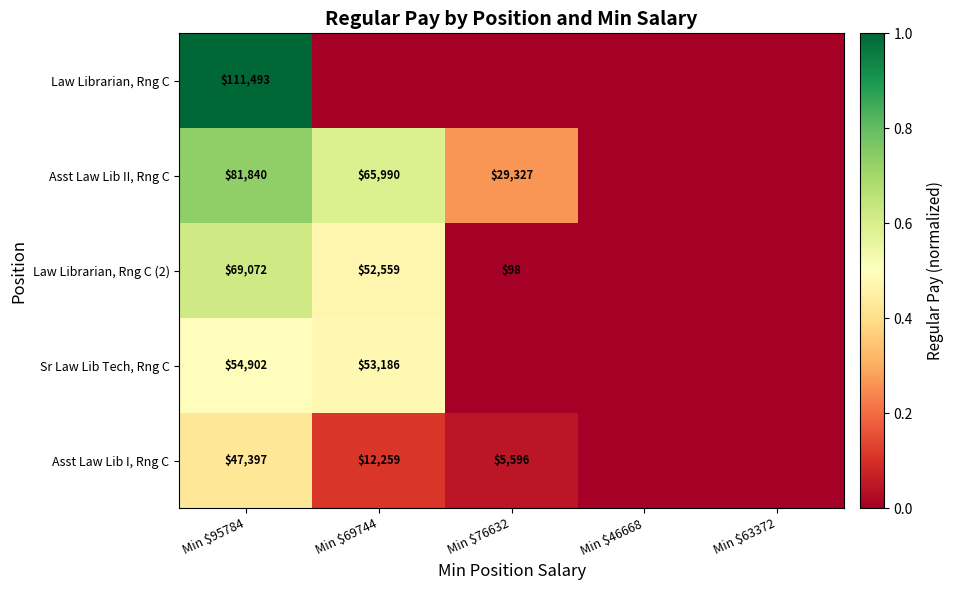

The value of Law Librarian, Rng C (2) at Min $95784 is 113530. True or false?

False